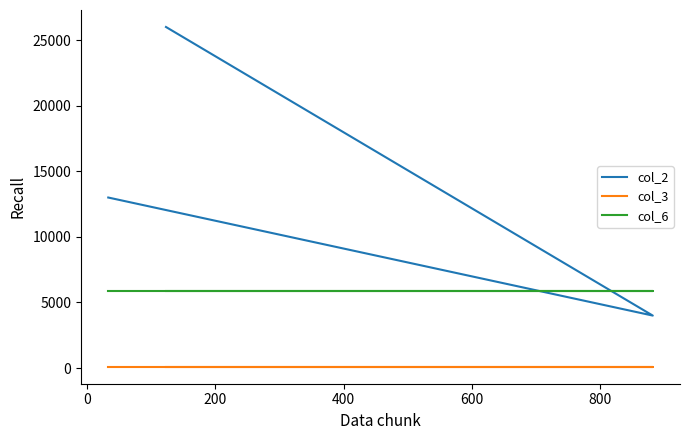

At how many categories does at least one series exceed 1056?

3